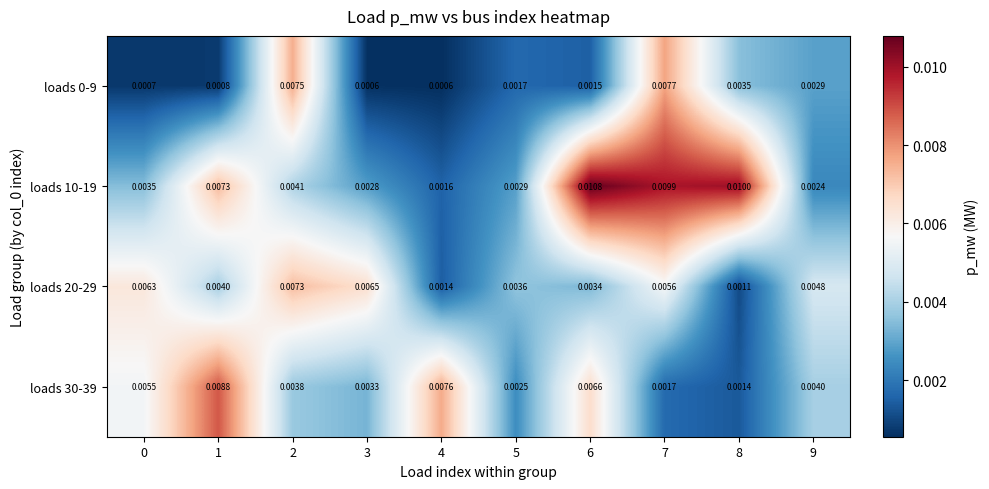

Is the value of loads 10-19 at 2 greater than the value of loads 20-29 at 3?

No